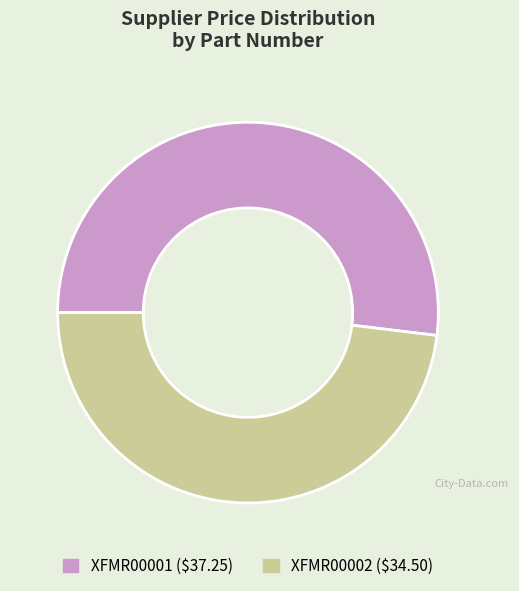

Is the sum of XFMR00001 and XFMR00002 greater than half?

Yes